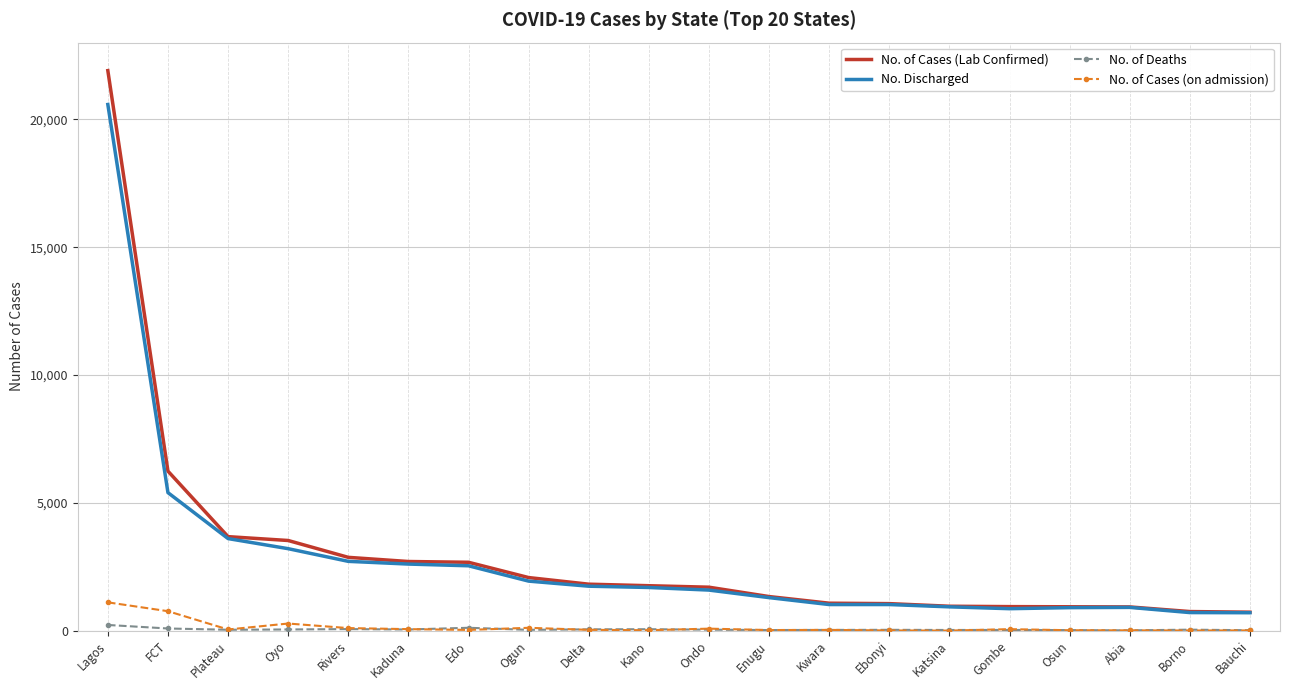

Where is No. Discharged nearest to the value 10642?

FCT